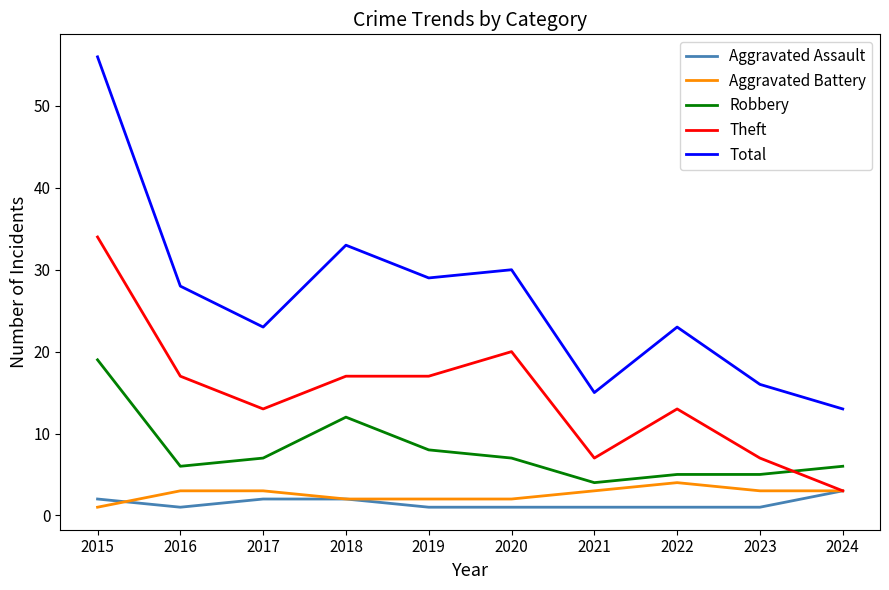

Reading right to left, transcribe all the data shown in this chart.

Aggravated Assault: 2024=3	2023=1	2022=1	2021=1	2020=1	2019=1	2018=2	2017=2	2016=1	2015=2
Aggravated Battery: 2024=3	2023=3	2022=4	2021=3	2020=2	2019=2	2018=2	2017=3	2016=3	2015=1
Robbery: 2024=6	2023=5	2022=5	2021=4	2020=7	2019=8	2018=12	2017=7	2016=6	2015=19
Theft: 2024=3	2023=7	2022=13	2021=7	2020=20	2019=17	2018=17	2017=13	2016=17	2015=34
Total: 2024=13	2023=16	2022=23	2021=15	2020=30	2019=29	2018=33	2017=23	2016=28	2015=56